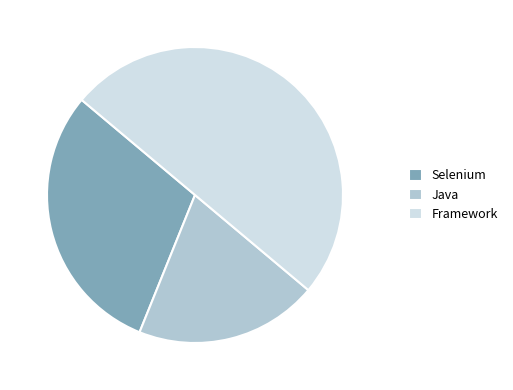

What is the largest slice in the pie chart?

Framework